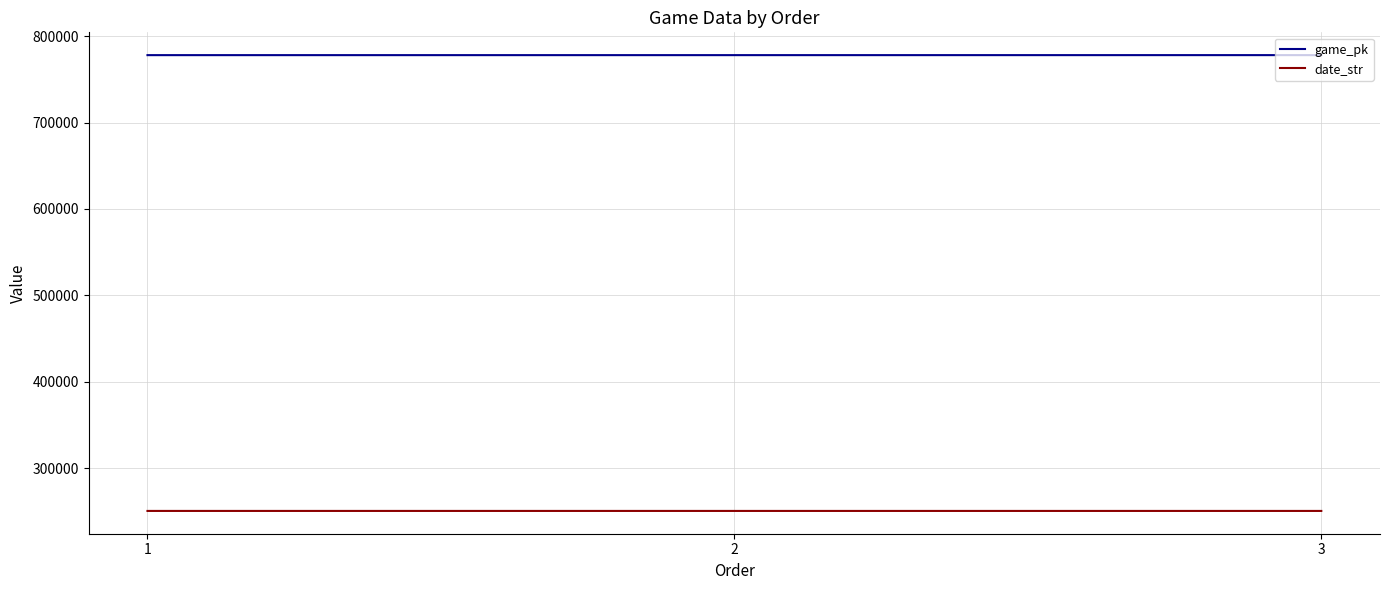

What is the highest value of the game_pk series?

778065